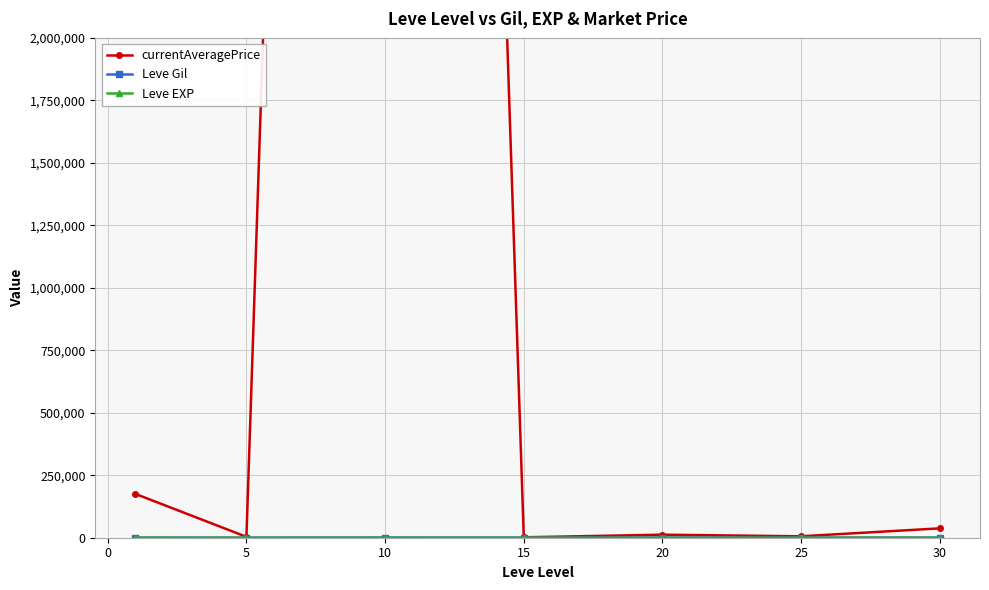

The Leve EXP series shows 18.0 at 20. True or false?

True